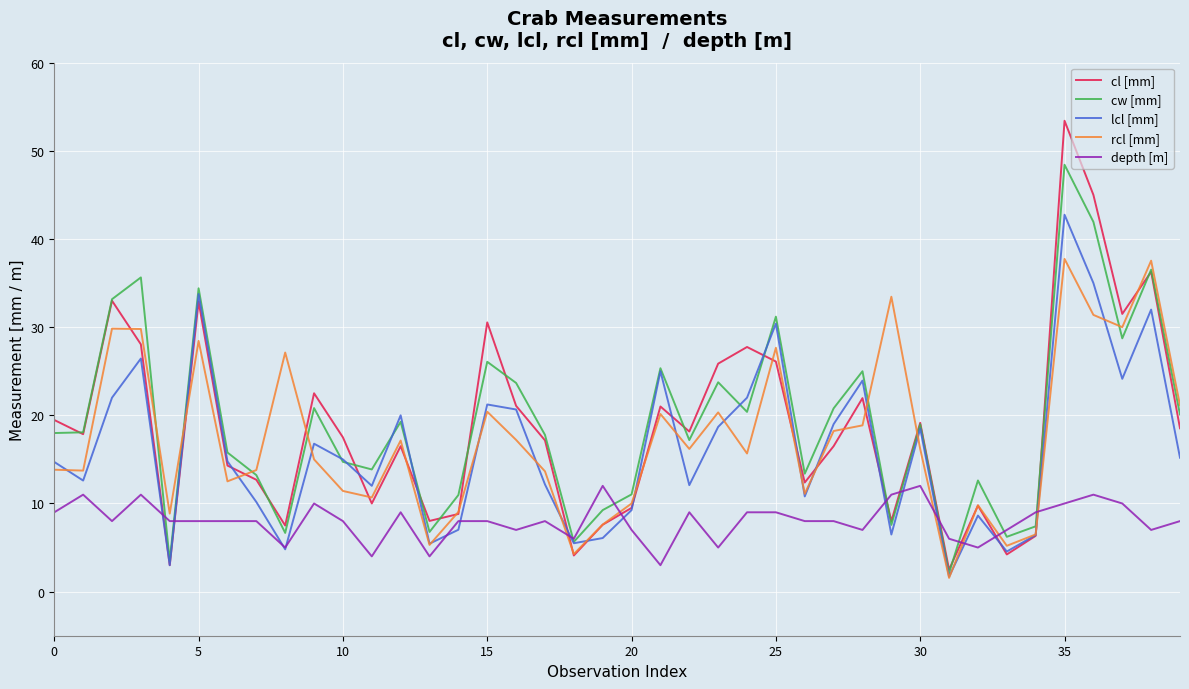

List the series in order of their peak value, lowest first.

depth [m], rcl [mm], lcl [mm], cw [mm], cl [mm]